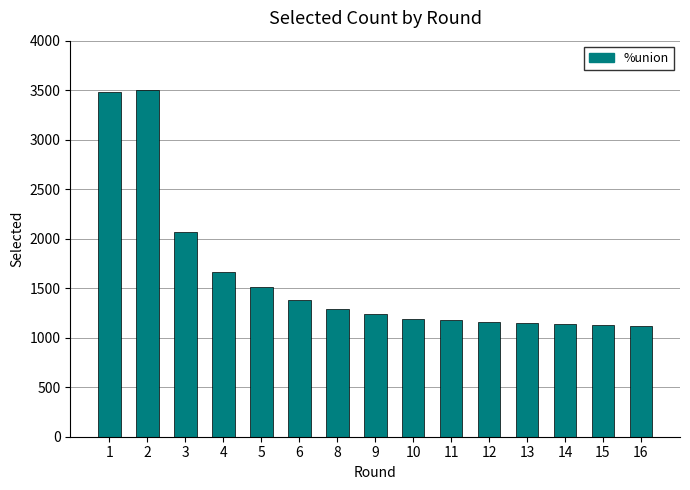

What is the value of the 9th bar from the left?

1190